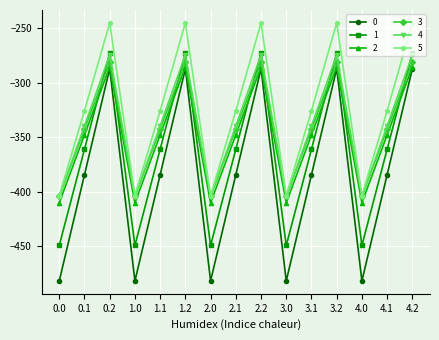

What is the sum of the 4 values at 2.0 and 1.2?

-679.3